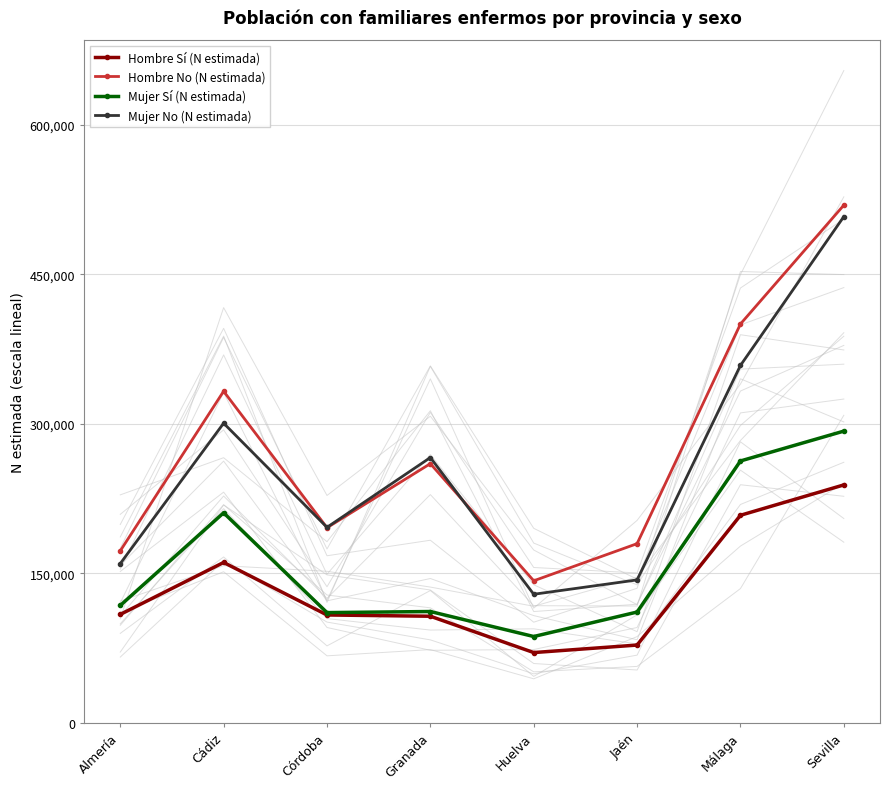

What position from the left is Granada?

4